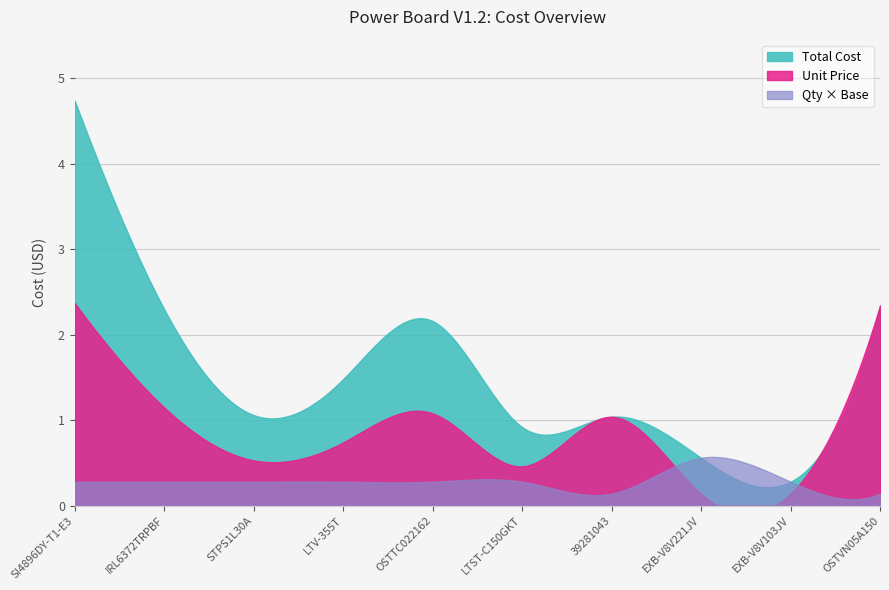

At which label does Unit Price reach its minimum?

EXB-V8V221JV